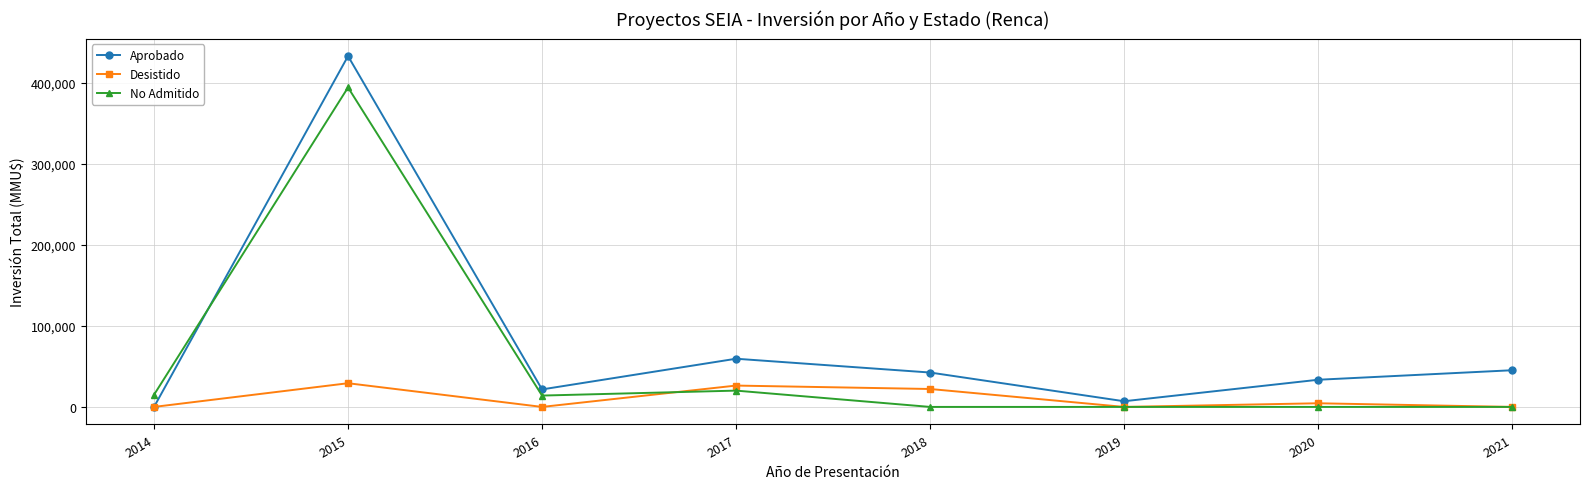

What is the total value across all series at 2016?

35600